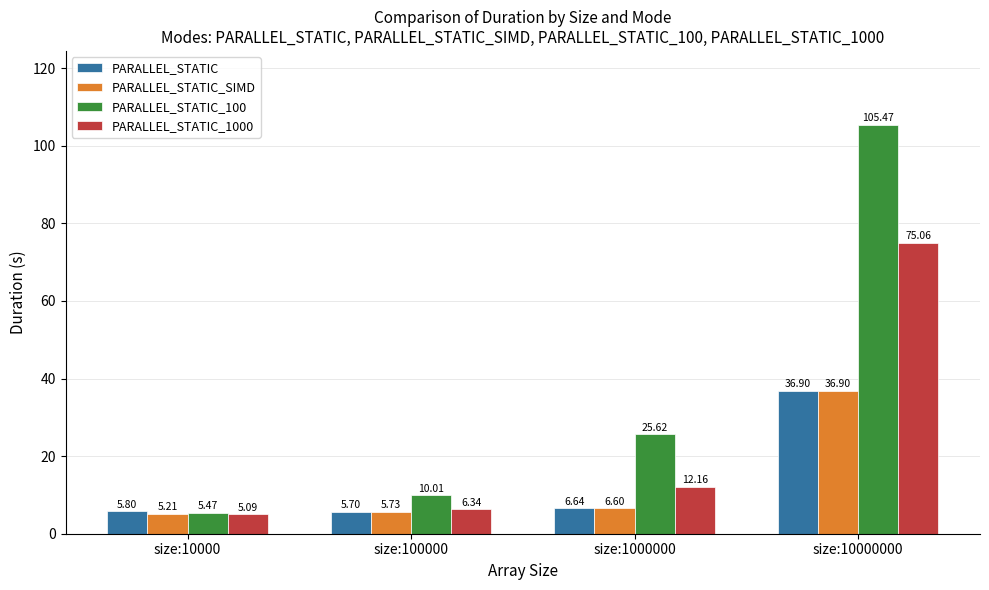

What is the difference between the highest and lowest values at size:100000?

4.3